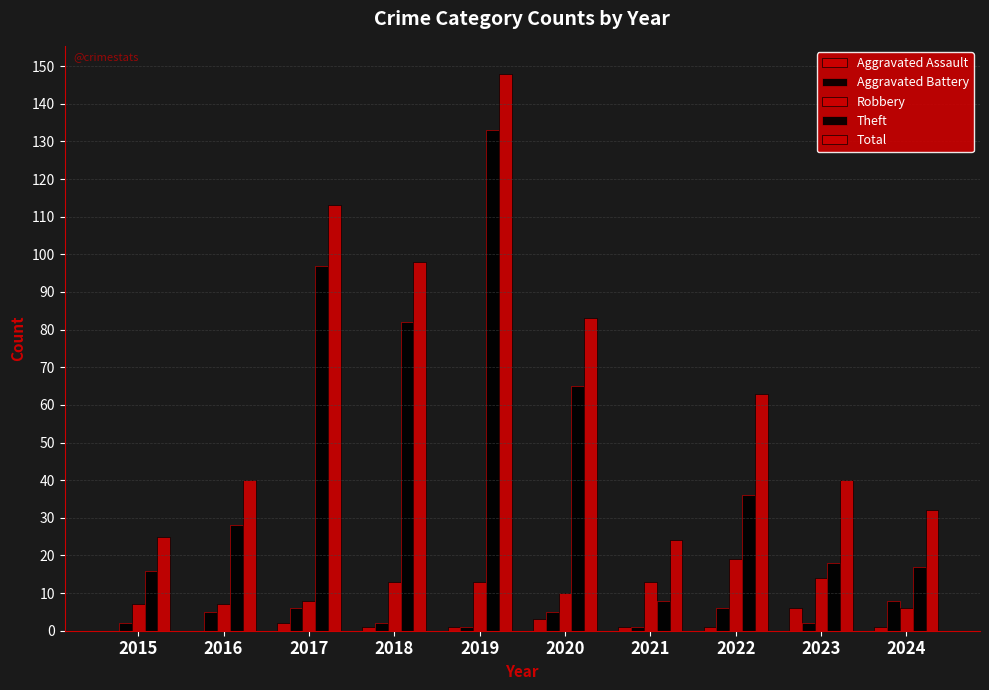

At which label is Aggravated Battery closest to 4?

2016